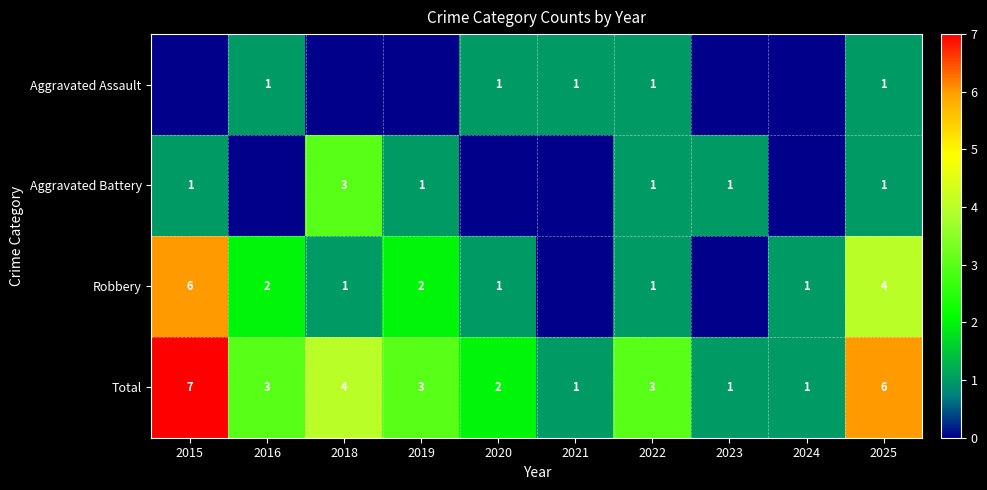

How many values in the Total series are below 3?

4